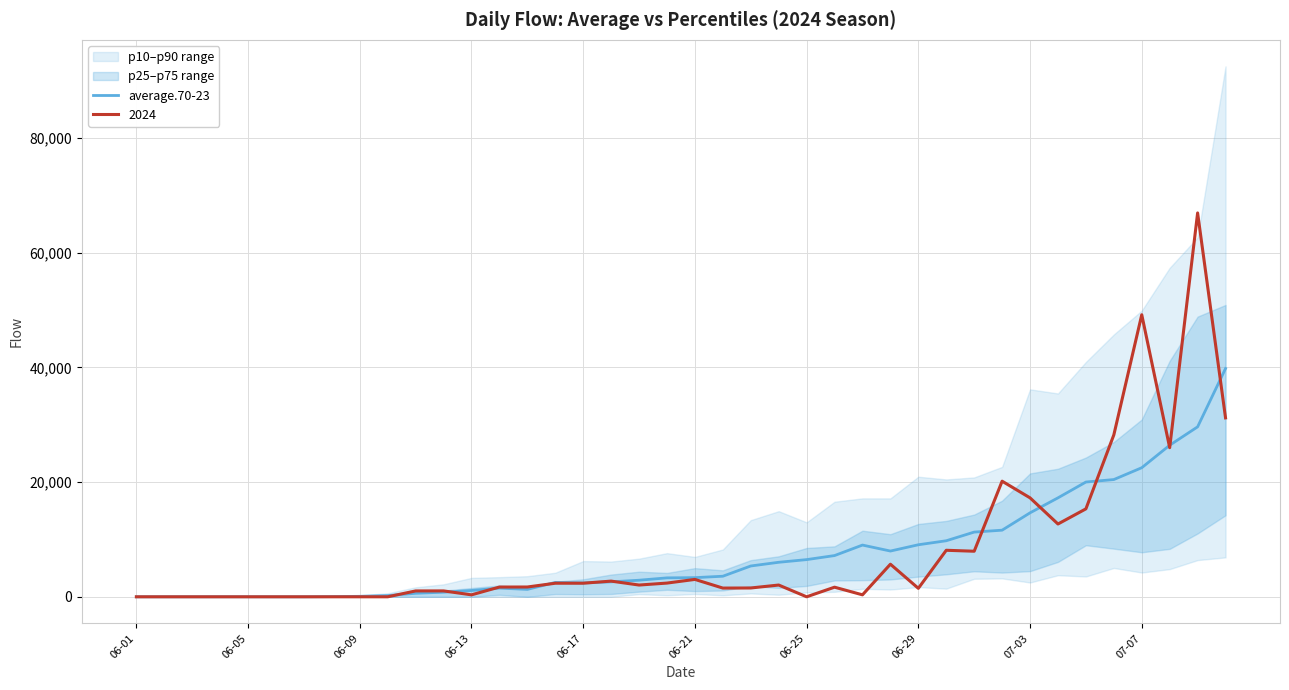

Which label corresponds to the smallest value in the chart?

06-01